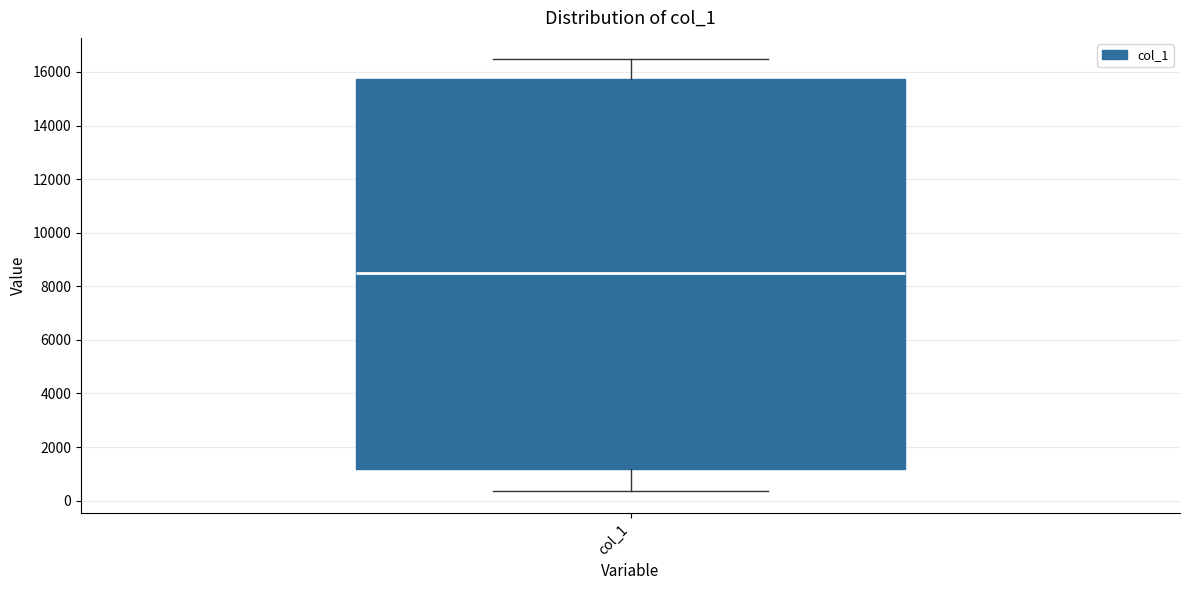

Where does the upper whisker of the box for col_1 end on the y-axis? The values are not printed on the chart, so give them approximately, as read against the axis.

16400